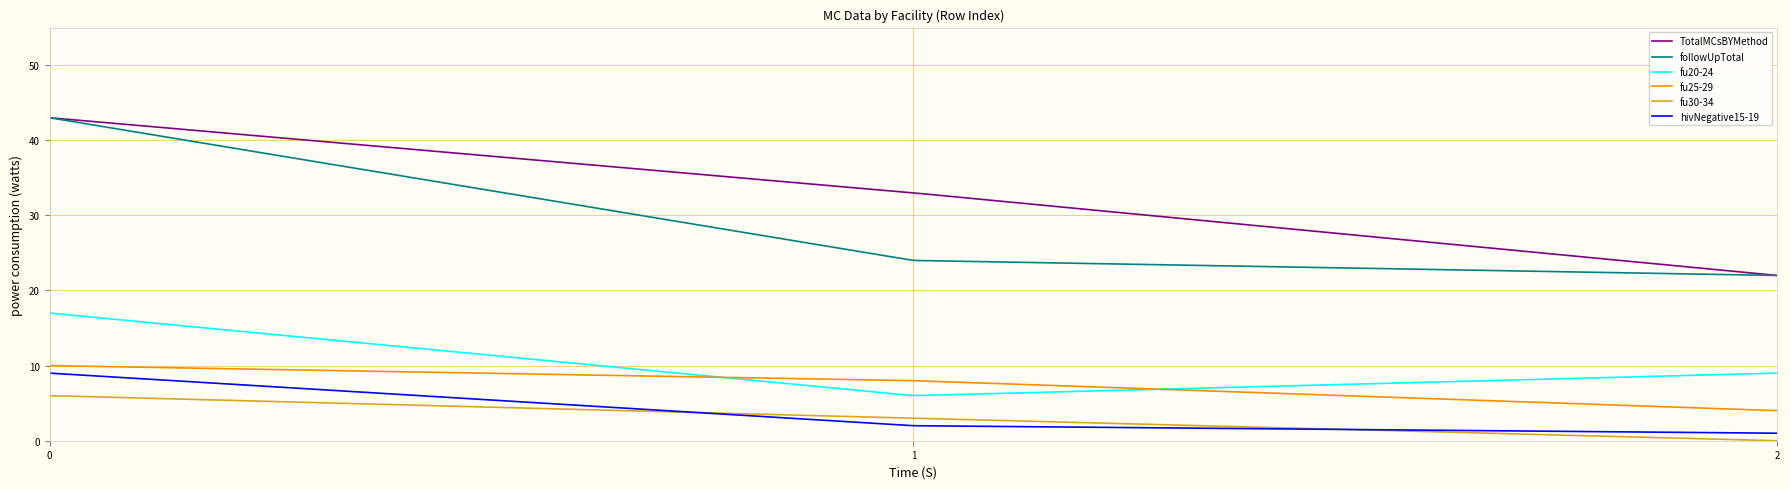

Which series has the largest total across all categories?

TotalMCsBYMethod